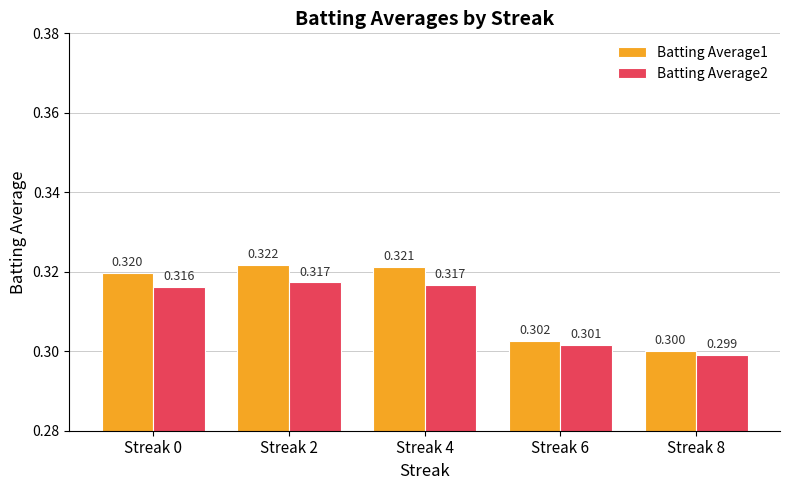

Where is Batting Average2 nearest to the value 0?

Streak 8